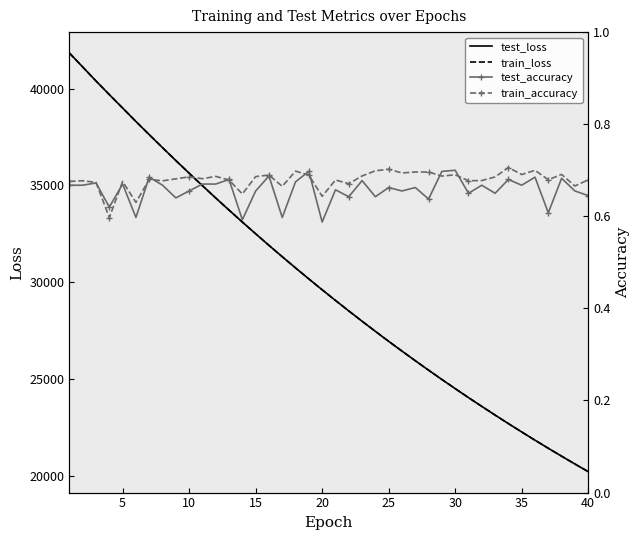

What is the difference between the maximum and minimum values in the train_accuracy series?

0.1